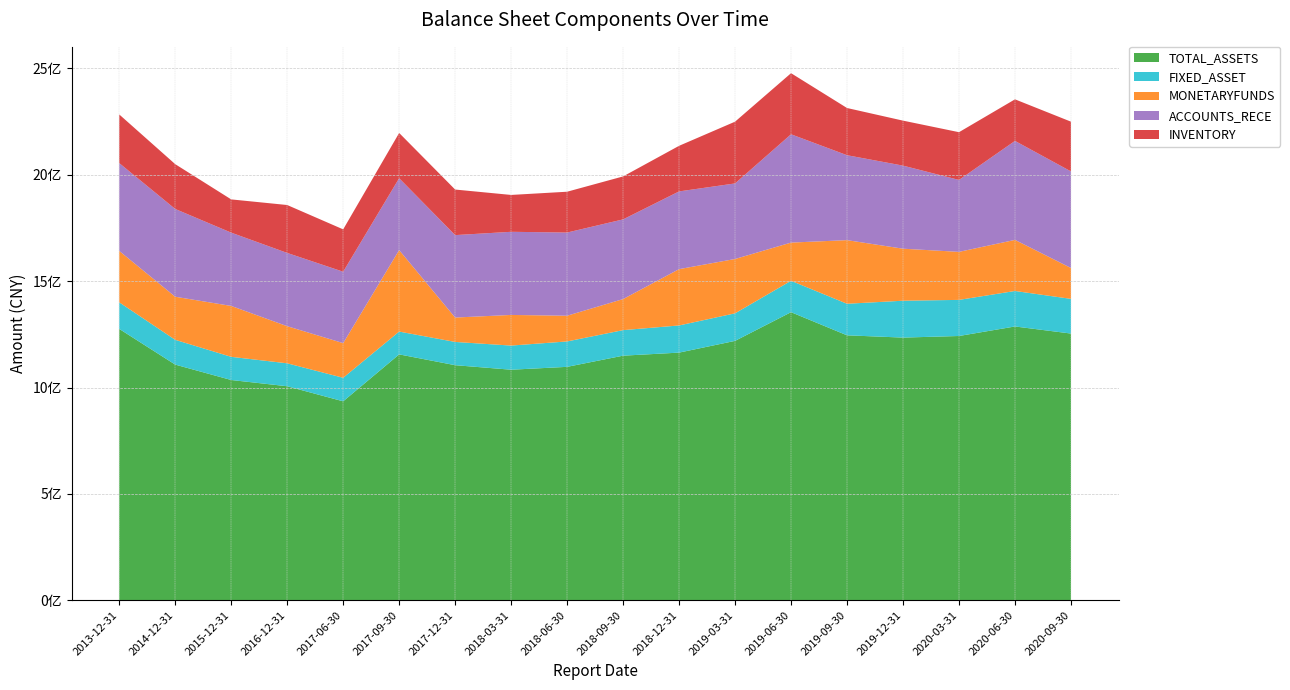

Reading left to right, extract all data points from this chart.

TOTAL_ASSETS: 2013-12-31=1275565697.1	2014-12-31=1107706812.2	2015-12-31=1035354838.2	2016-12-31=1005981999.6	2017-06-30=935148956.9	2017-09-30=1155757077.0	2017-12-31=1104992798.8	2018-03-31=1083700346.2	2018-06-30=1097188501.3	2018-09-30=1149717475.6	2018-12-31=1164059535.9	2019-03-31=1219275151.7	2019-06-30=1354160929.2	2019-09-30=1245367985.7	2019-12-31=1234722913.8	2020-03-31=1242223415.9	2020-06-30=1286974865.6	2020-09-30=1253685409.3
FIXED_ASSET: 2013-12-31=124934021.8	2014-12-31=116486962.2	2015-12-31=108894020.7	2016-12-31=107870818.1	2017-06-30=110601551.2	2017-09-30=107252516.1	2017-12-31=109298069.9	2018-03-31=113488336.0	2018-06-30=119452928.6	2018-09-30=120079161.9	2018-12-31=127733060.2	2019-03-31=129514184.0	2019-06-30=147547283.2	2019-09-30=148428945.7	2019-12-31=173311651.0	2020-03-31=169727201.9	2020-06-30=166830635.0	2020-09-30=163059159.0
MONETARYFUNDS: 2013-12-31=241641198.3	2014-12-31=202576322.0	2015-12-31=239259241.5	2016-12-31=174436259.4	2017-06-30=162986291.8	2017-09-30=383007891.2	2017-12-31=114662579.2	2018-03-31=144015273.4	2018-06-30=120879143.2	2018-09-30=145981999.0	2018-12-31=264708655.6	2019-03-31=255478535.1	2019-06-30=179600908.7	2019-09-30=298996924.0	2019-12-31=244560724.2	2020-03-31=225756846.0	2020-06-30=240158542.9	2020-09-30=145130626.4
ACCOUNTS_RECE: 2013-12-31=412862162.5	2014-12-31=412550806.9	2015-12-31=344504953.0	2016-12-31=344402123.9	2017-06-30=335621294.5	2017-09-30=337851398.5	2017-12-31=387492402.2	2018-03-31=390779089.6	2018-06-30=390989605.8	2018-09-30=374596198.9	2018-12-31=365357378.9	2019-03-31=355144343.4	2019-06-30=509122952.2	2019-09-30=399240029.3	2019-12-31=390462173.9	2020-03-31=338060591.3	2020-06-30=465304921.6	2020-09-30=454014942.0
INVENTORY: 2013-12-31=228650303.4	2014-12-31=210657330.6	2015-12-31=156307373.4	2016-12-31=225249469.4	2017-06-30=199111086.3	2017-09-30=212728107.0	2017-12-31=214202319.8	2018-03-31=173321565.9	2018-06-30=191888547.4	2018-09-30=201946253.3	2018-12-31=214347185.0	2019-03-31=290299614.4	2019-06-30=287170638.9	2019-09-30=221902966.9	2019-12-31=211520507.3	2020-03-31=224485220.6	2020-06-30=195419278.9	2020-09-30=233833456.8